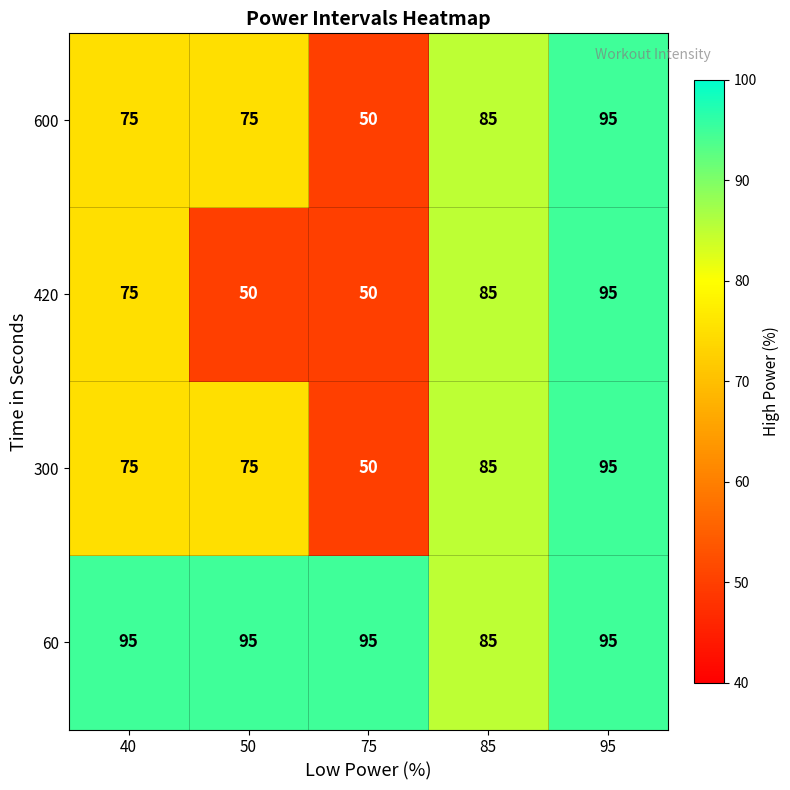

How many distinct data groups are displayed?

4